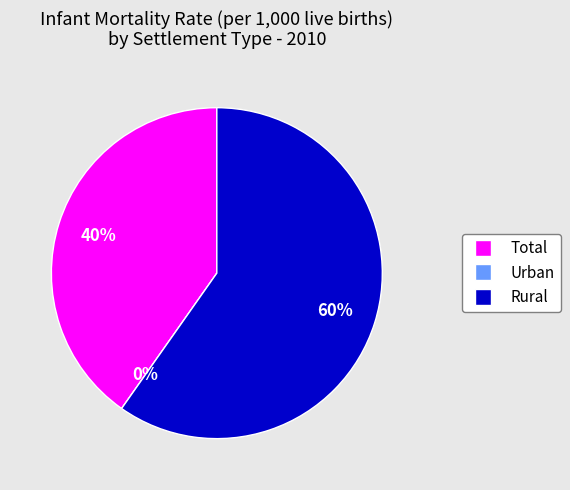

True or false: Rural accounts for 60% of the total.

True